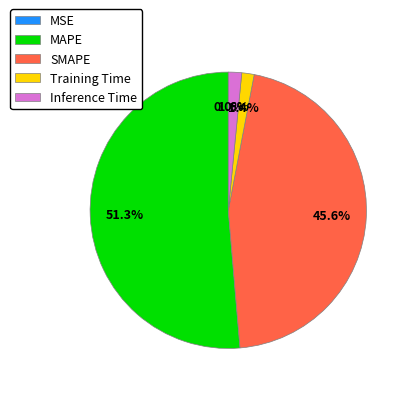

What percentage is NOT represented by Training Time?

98.6%